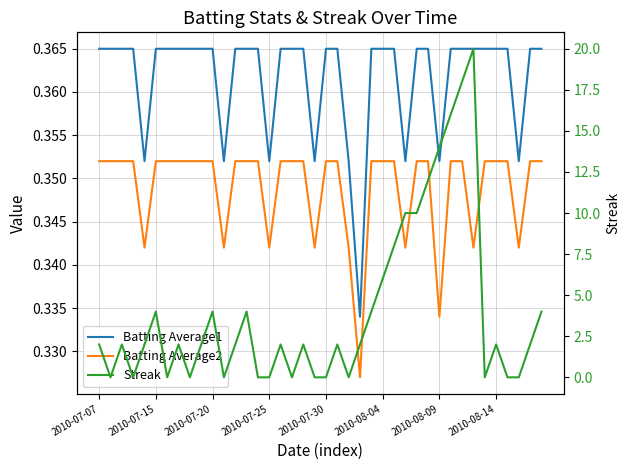

Between 2010-07-30 and 17, which series saw the biggest shift?

Streak